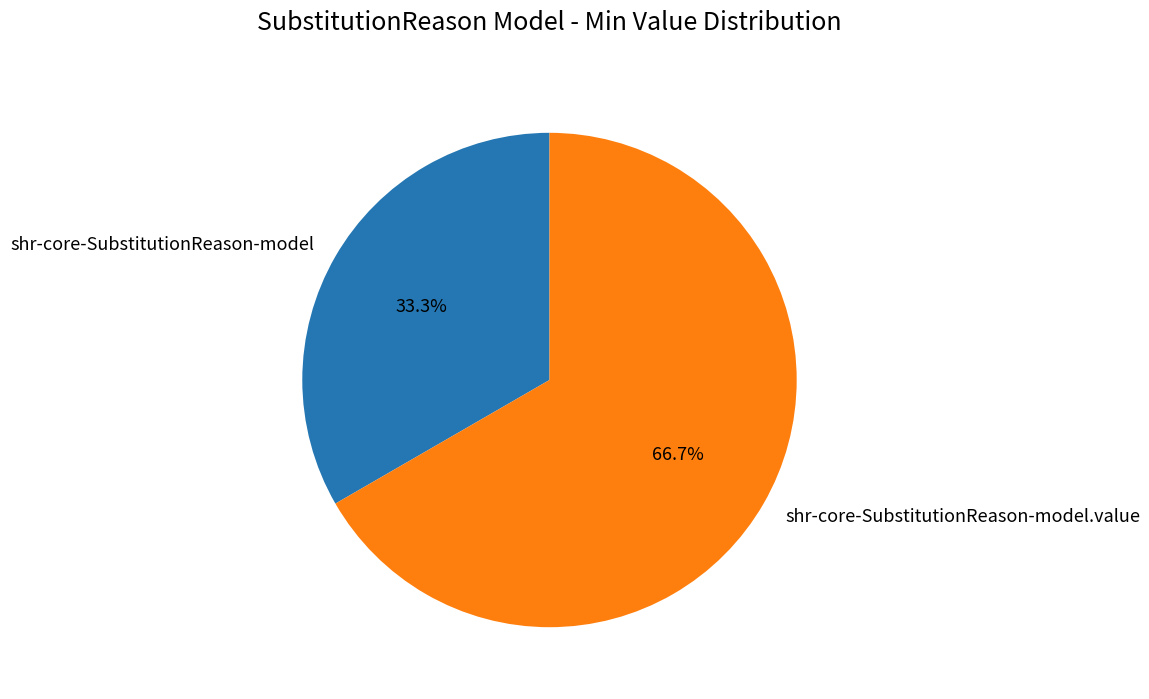

Count the number of slices in the pie.

2